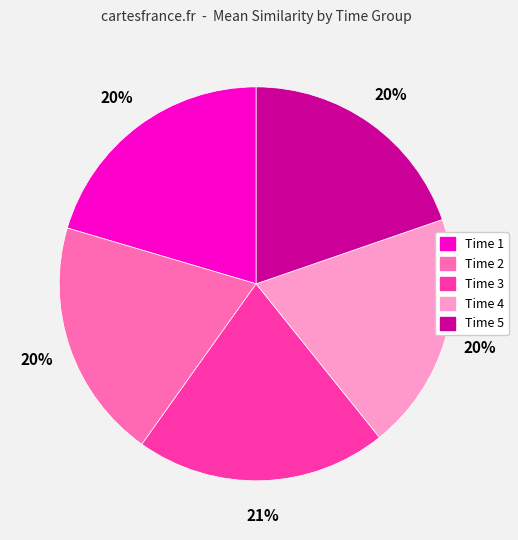

To the nearest percent, what is the average slice percentage?

20%